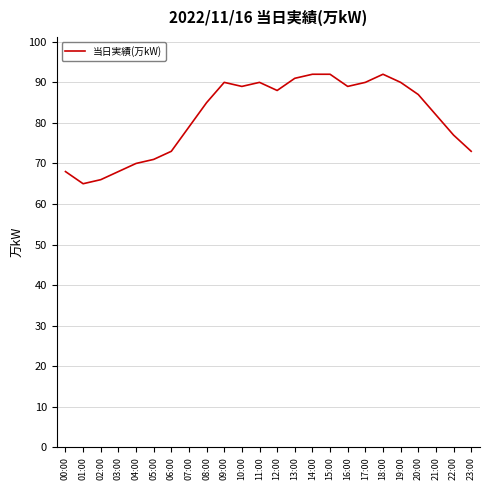

What value does the data have at 20:00, to the nearest 10?

90